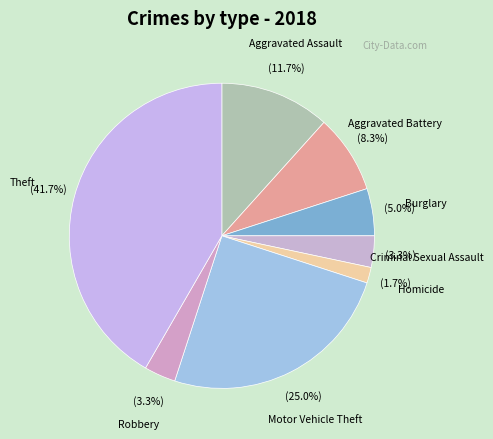

Is there any slice that represents more than half of the pie?

No